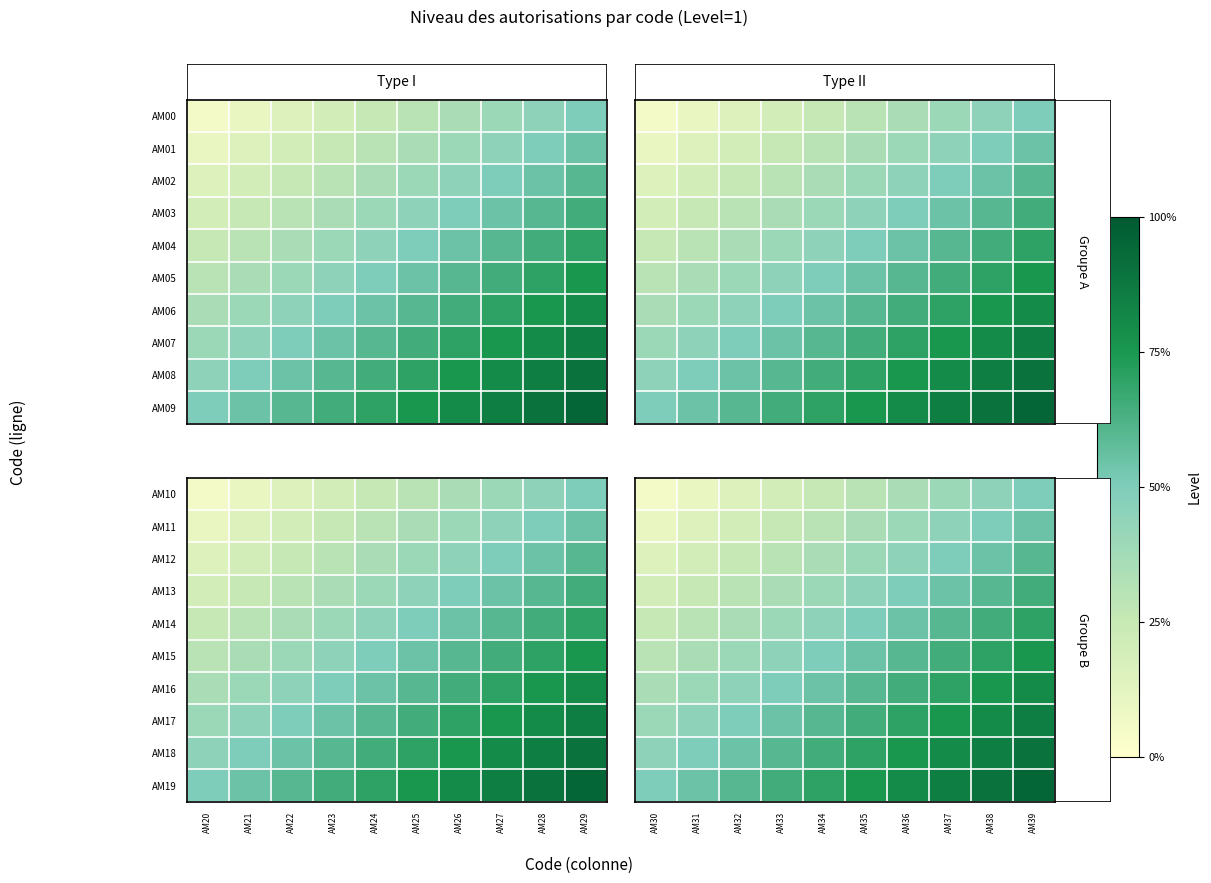

Which series has the largest total across all categories?

AM19